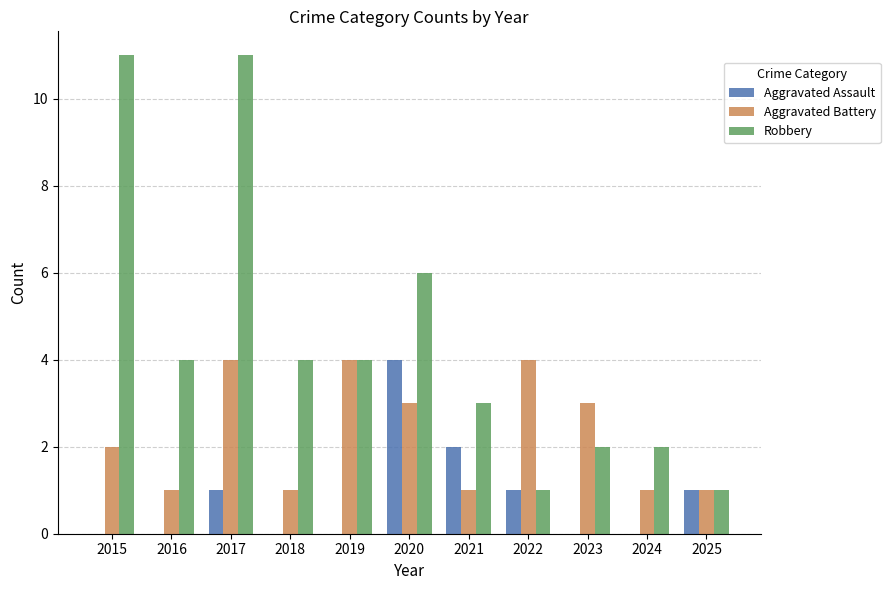

What is the spread (max minus min) of values at 2017?

10